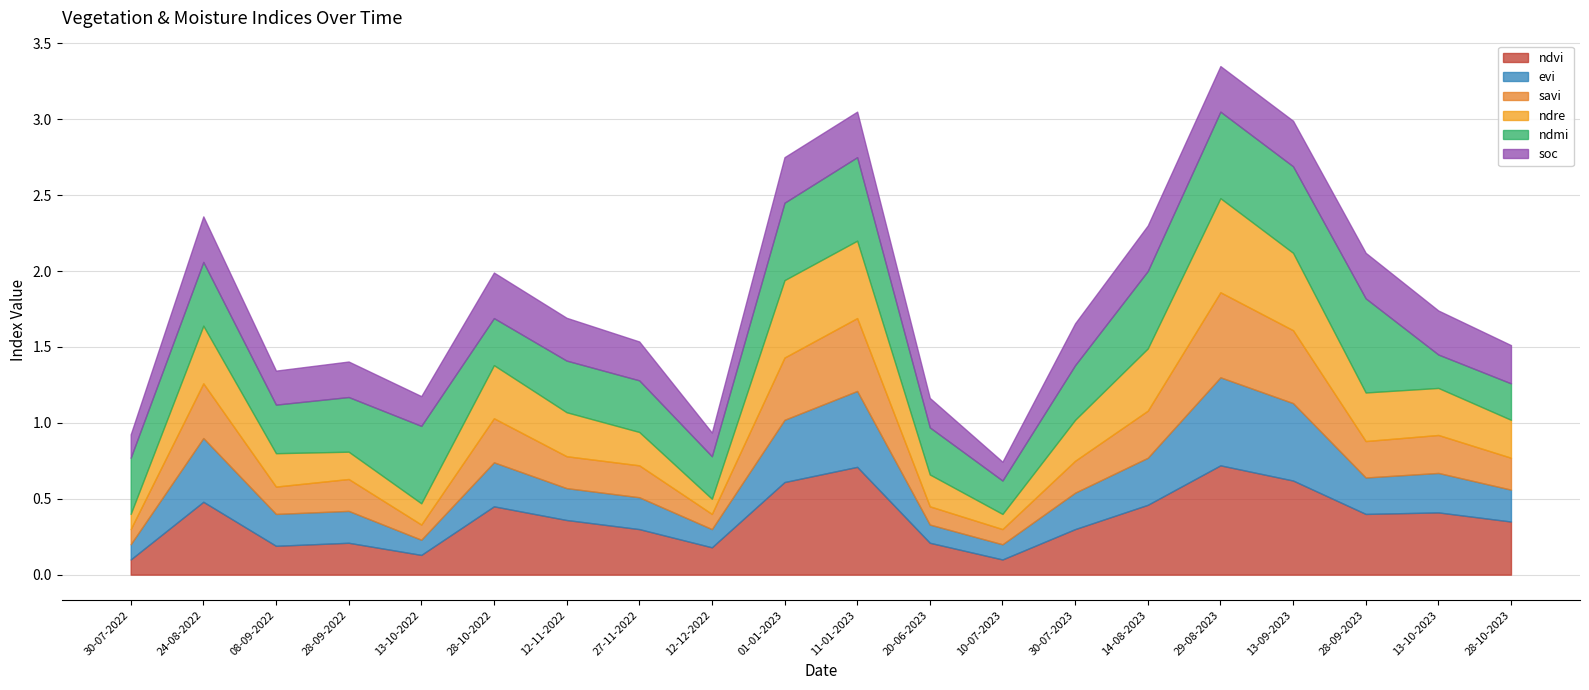

What is the difference between the maximum and second lowest values in the evi series?

0.5